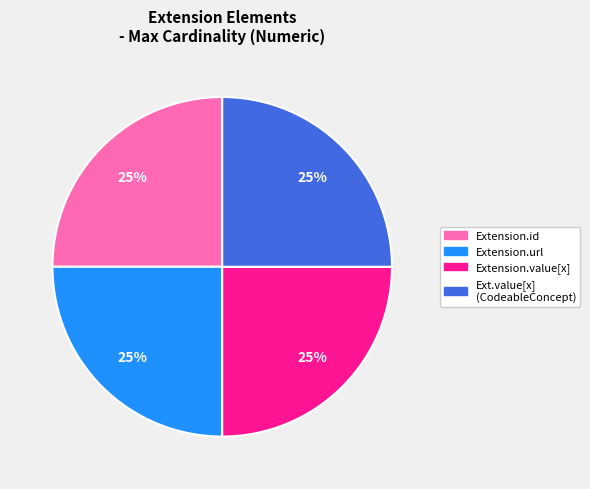

Is there any slice that represents more than half of the pie?

No